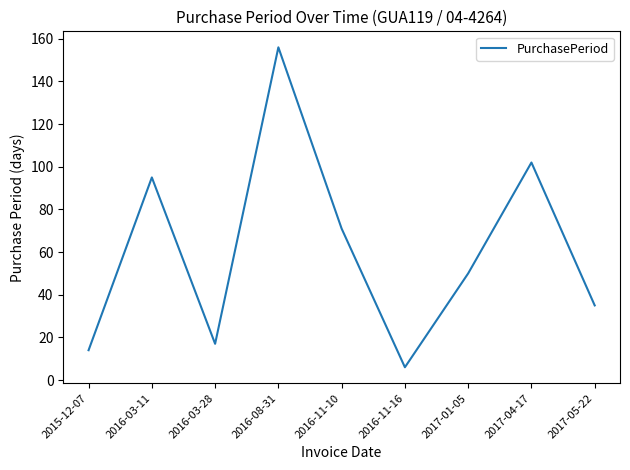

True or false: the data shows 35 at 2017-05-22.

True